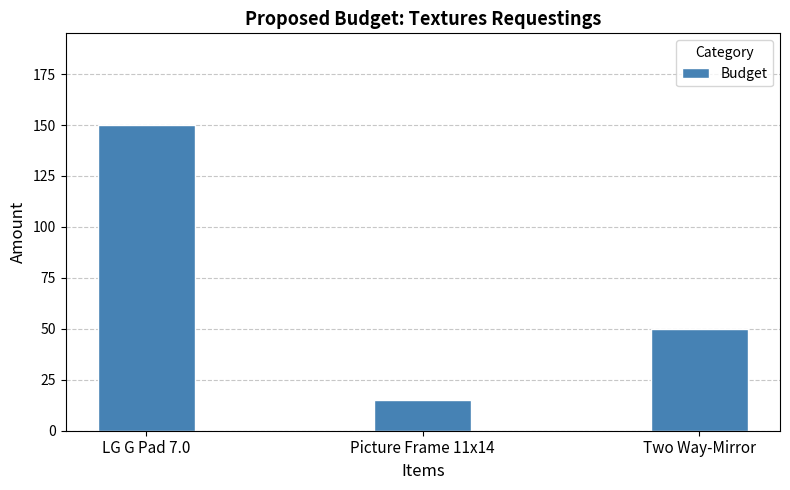

True or false: the data shows 150 at LG G Pad 7.0.

True